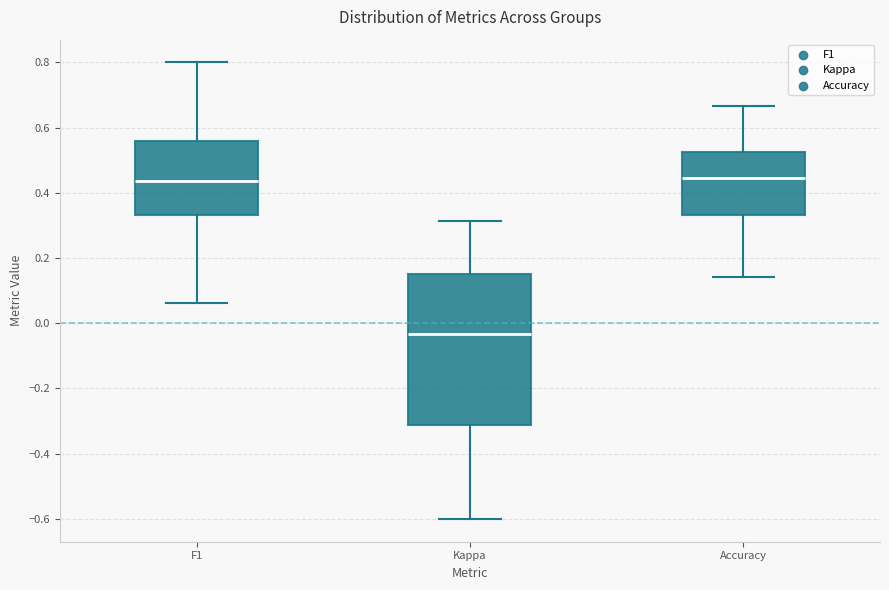

Which box is the tallest, from its lower edge to its upper edge?

Kappa